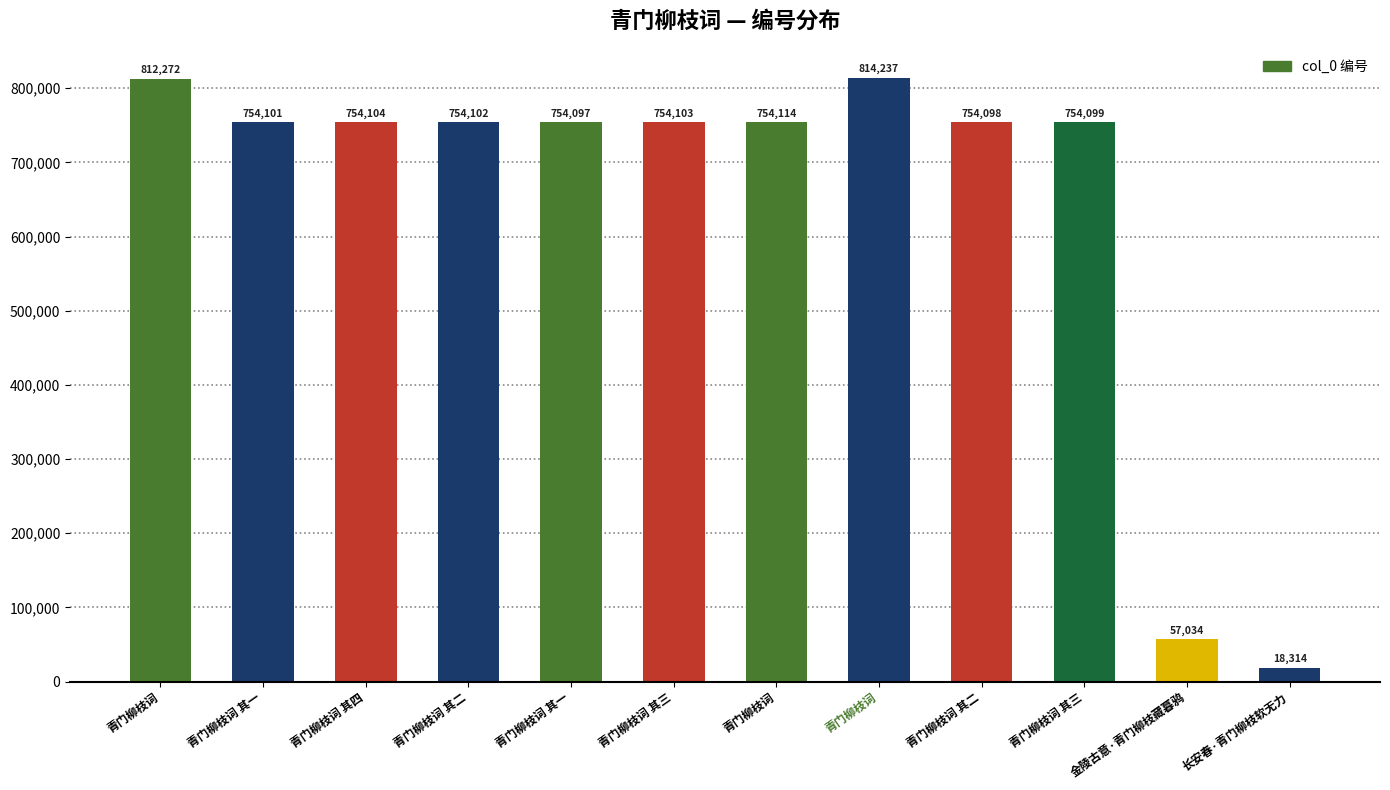

How many data points does each series have?

12